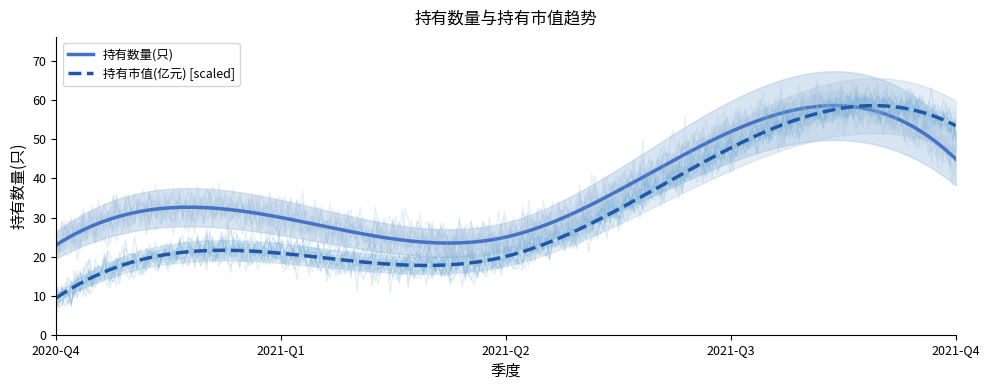

Rank the series by their maximum value, from highest to lowest.

持有数量(只), 持有市值(亿元)